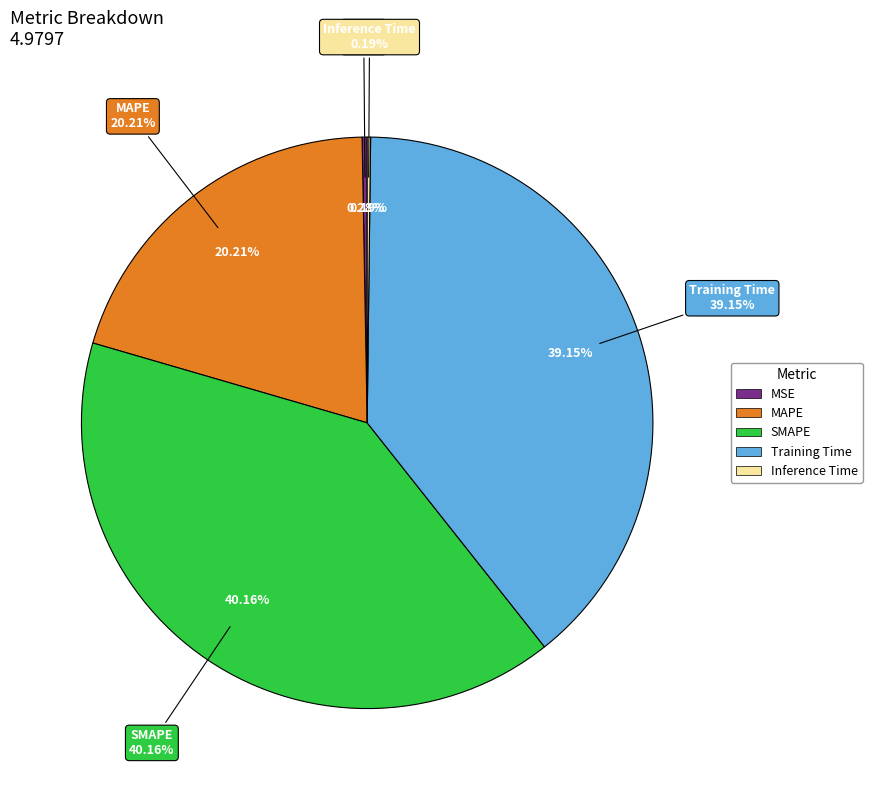

Which category has the biggest portion of the pie?

SMAPE